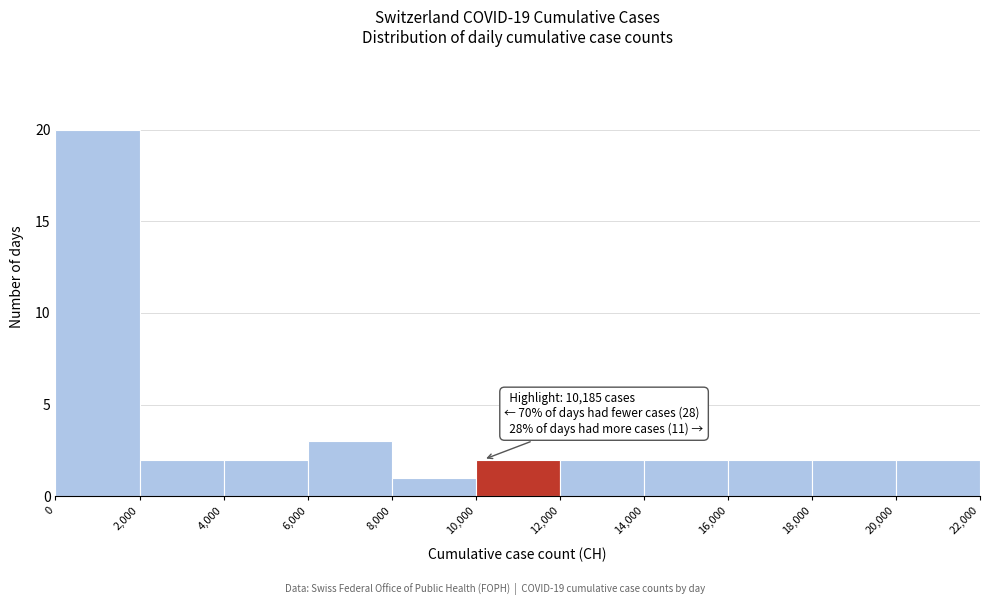

Over which range of the x-axis is the bar tallest?

0 to 2,000